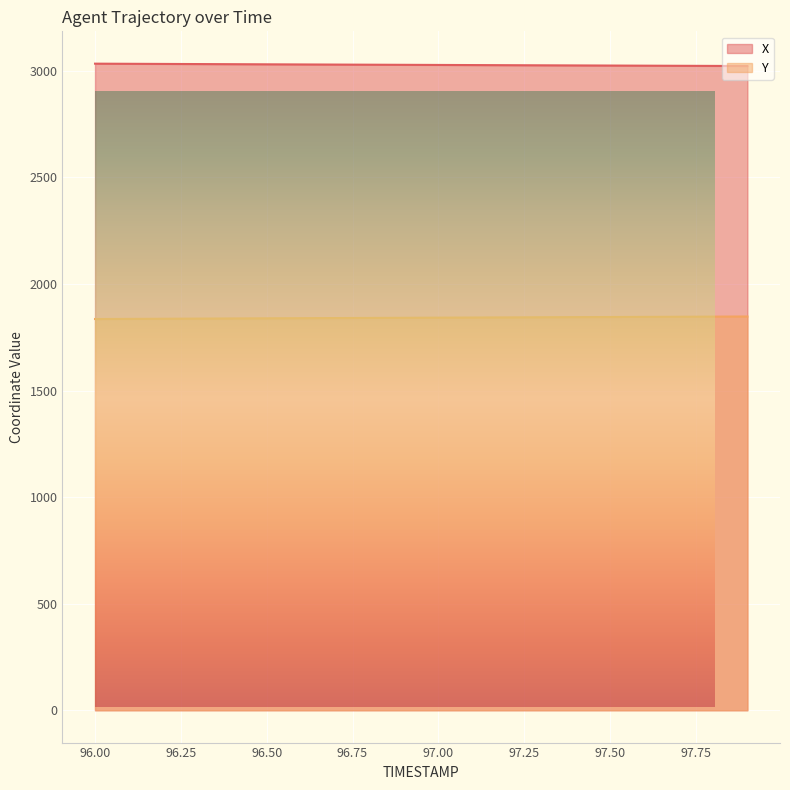

Does the chart display data point markers on the line(s)?

No